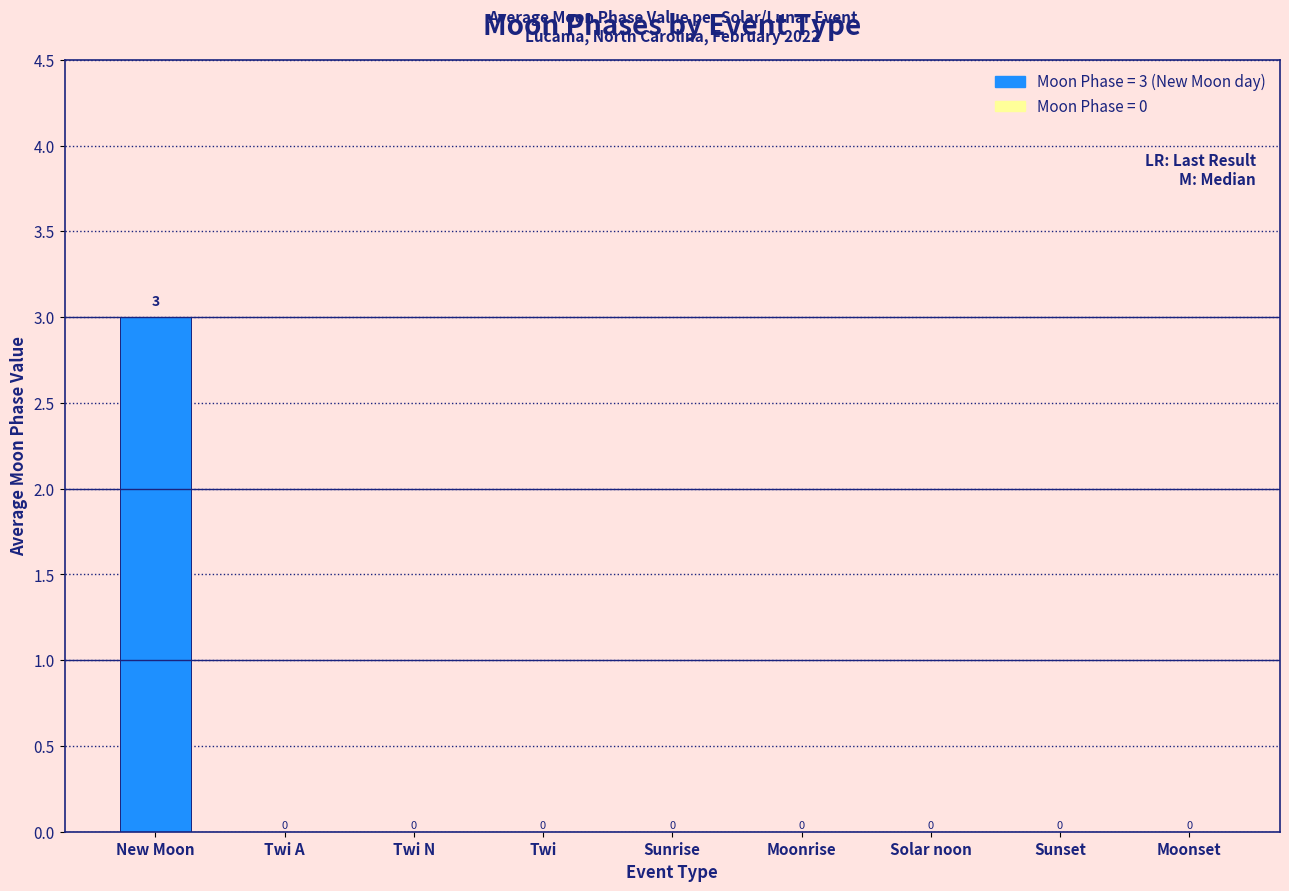

What is the maximum value shown in the chart?

3